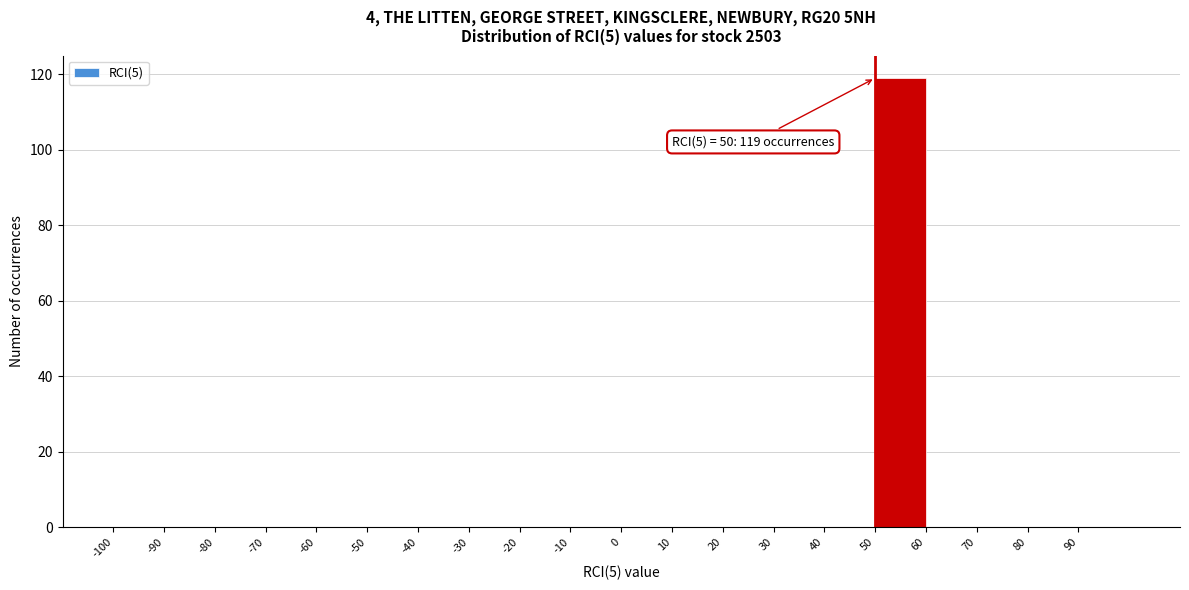

Over which range of the x-axis is the bar tallest?

50 to 60